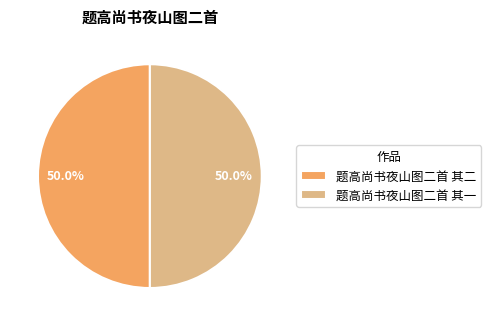

What is the ratio of the value at 题高尚书夜山图二首 其二 to the value at 题高尚书夜山图二首 其一?

1.0